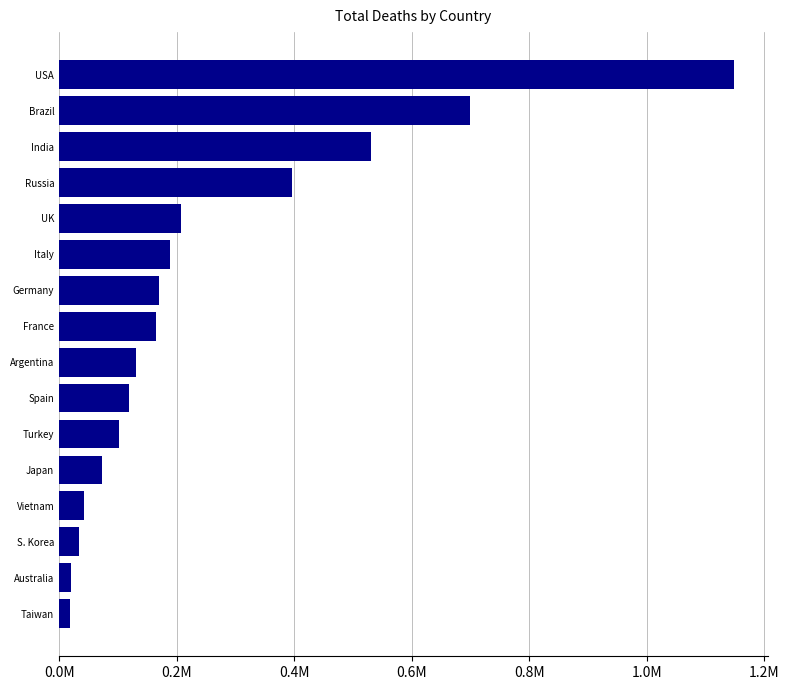

How many distinct data groups are displayed?

1